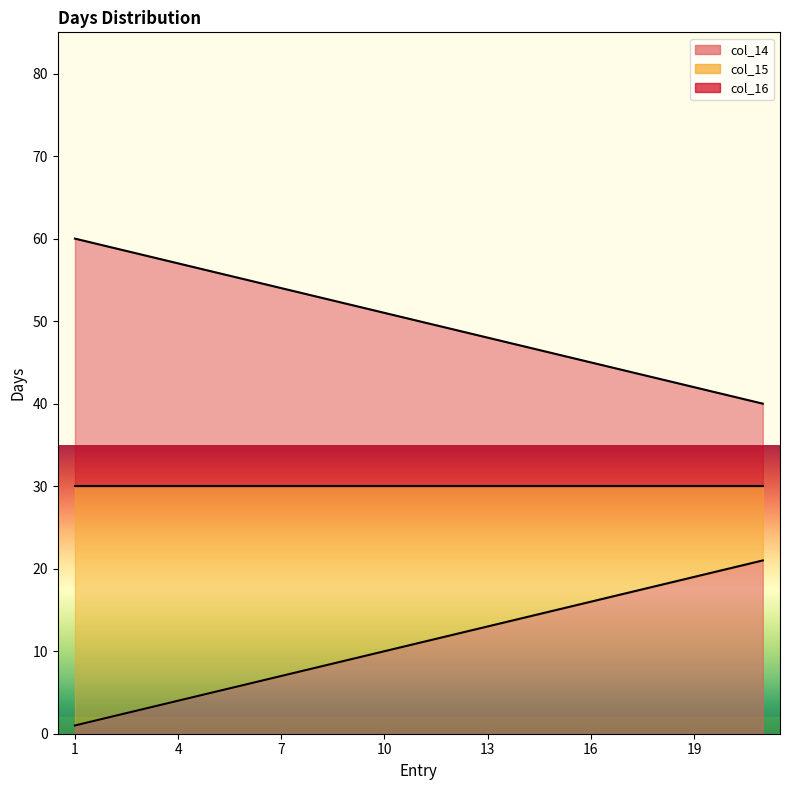

Does the chart have visible grid lines?

No